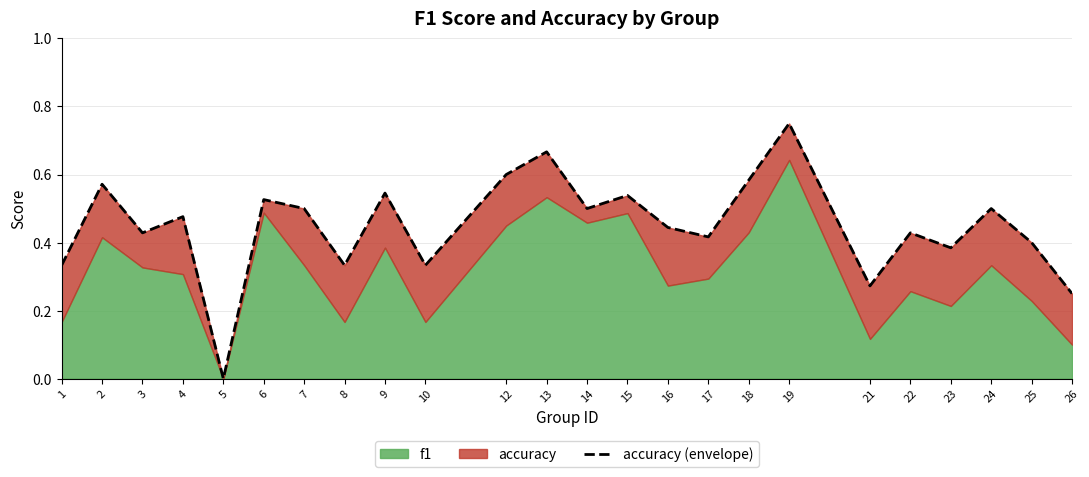

What is the change in value from 4 to 12?

+0.1